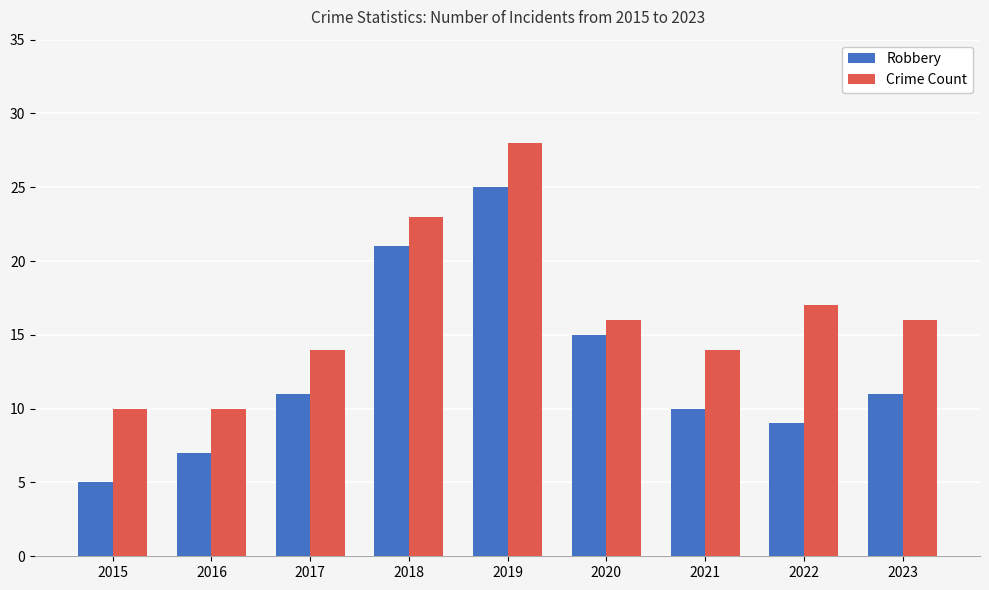

What is the spread (max minus min) of values at 2023?

5